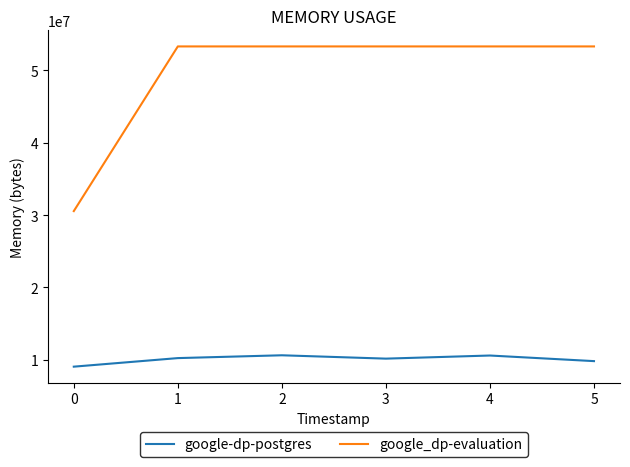

Is the value of google-dp-postgres at 4 greater than the value of google_dp-evaluation at 1?

No